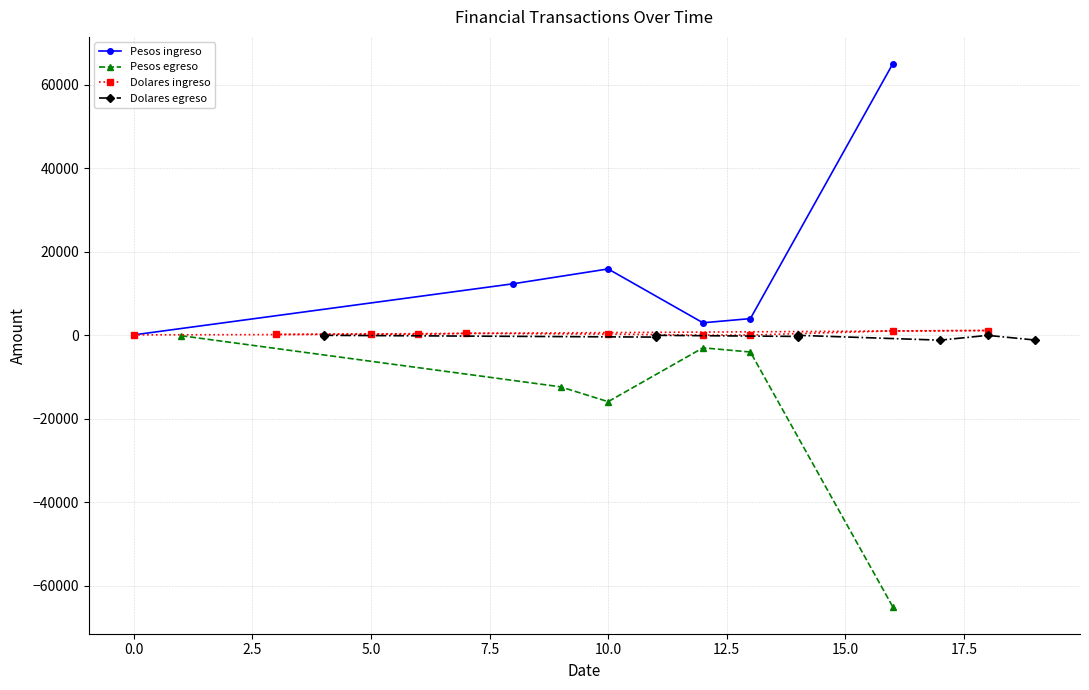

How many interior local peaks does the Pesos ingreso series have?

1